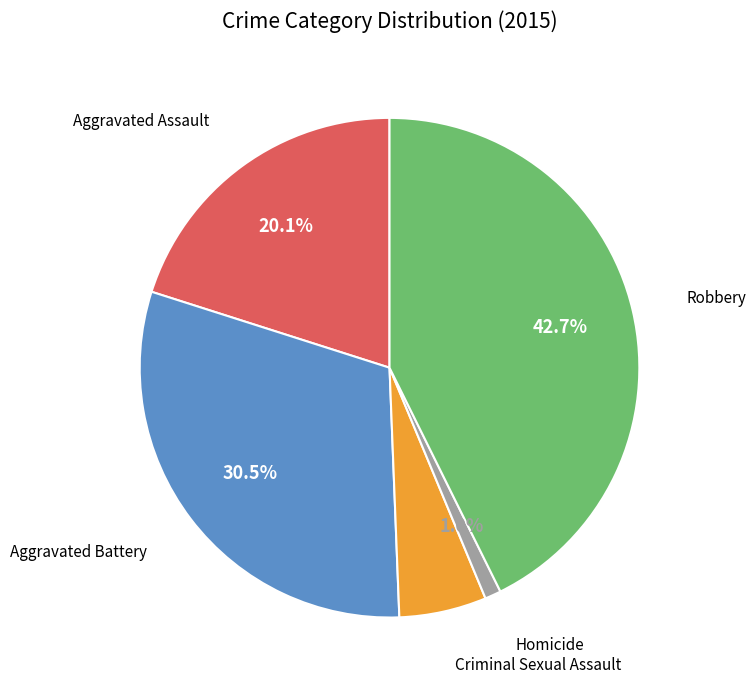

To the nearest percent, what portion does Robbery represent?

43%